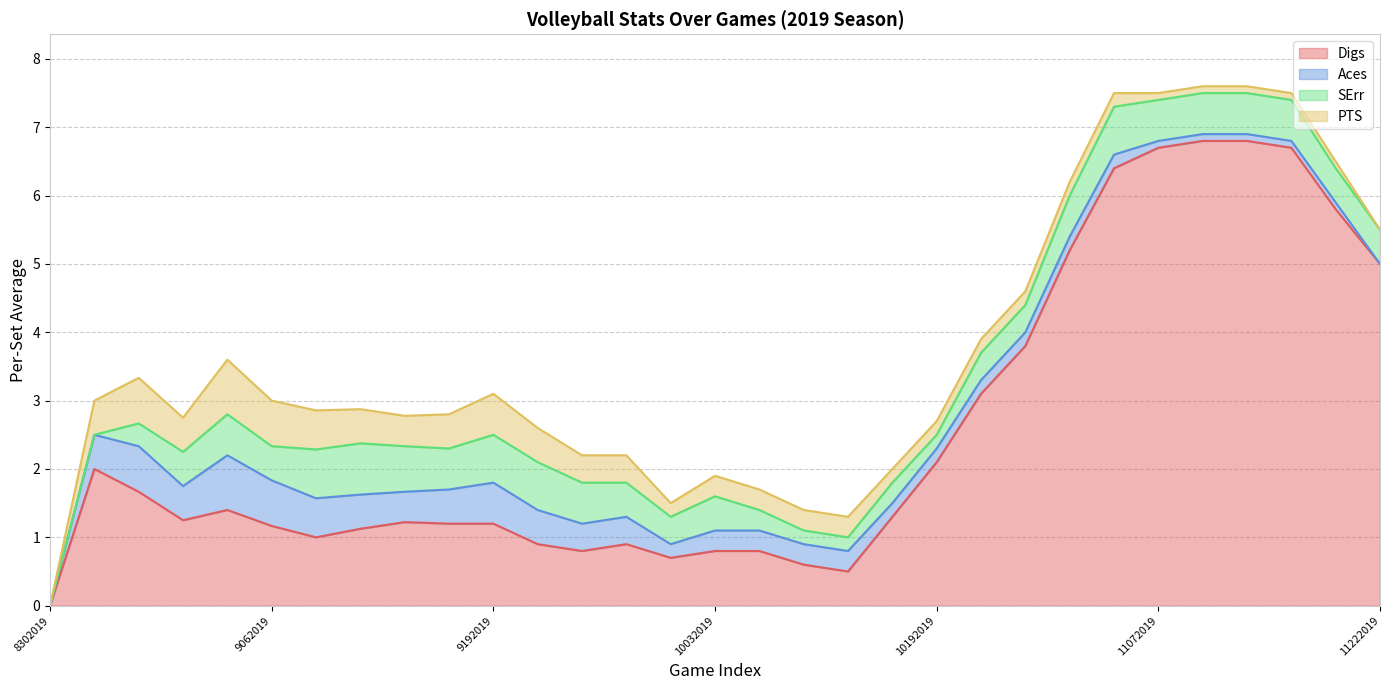

Which category has the highest value in the Digs series?

11092019